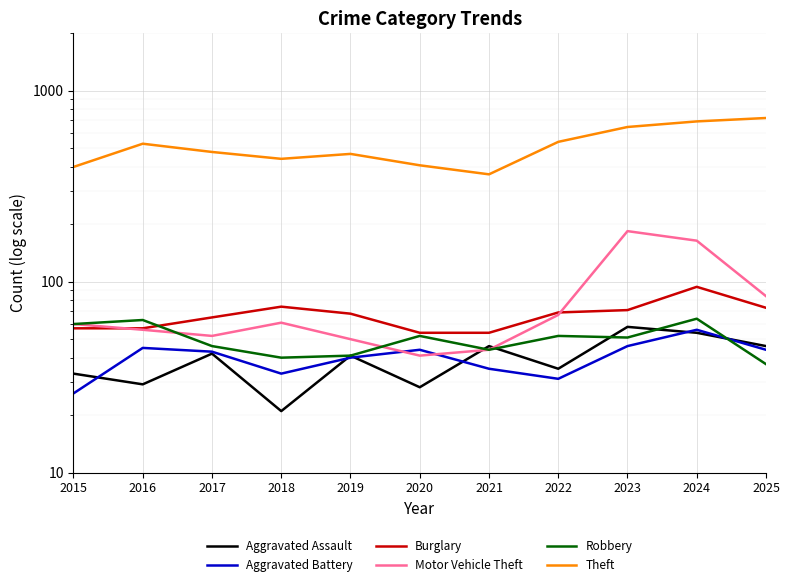

What is the average value of the Aggravated Assault series?

39